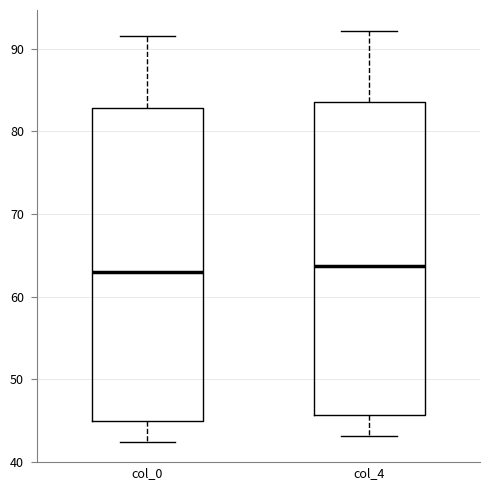

Reading left to right, read every box against the y-axis: the position of its median line, the range the box covers, and the ends of its whiskers. The values are not printed on the chart, so give them approximately, as read against the axis.

col_0: median 63, box 45 to 83, whiskers 42 to 91
col_4: median 64, box 46 to 84, whiskers 43 to 92